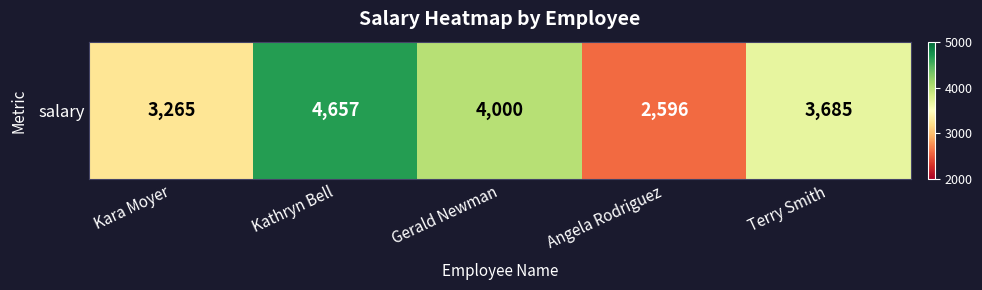

The value at Kara Moyer is 4355. True or false?

False